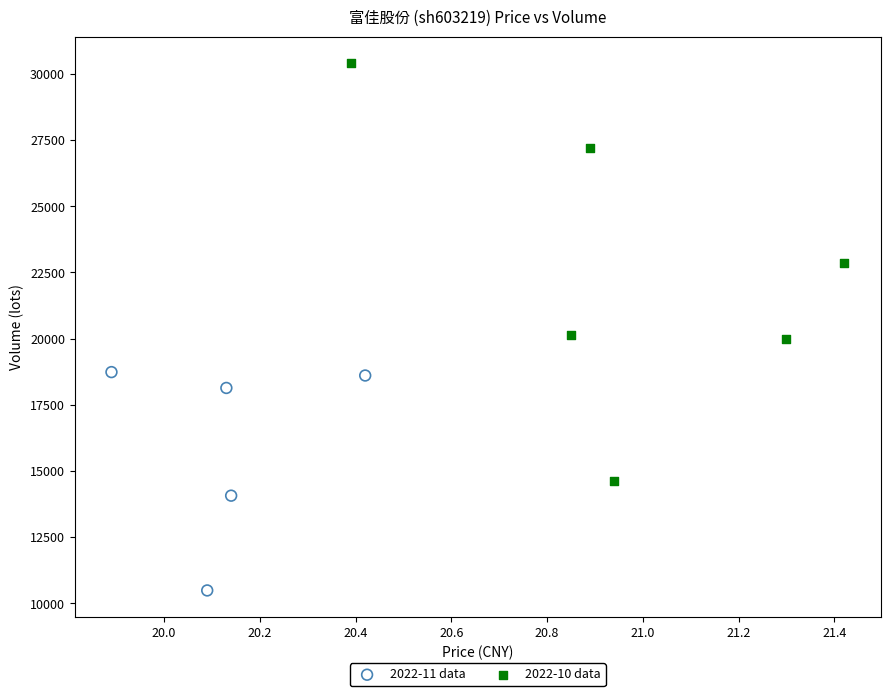

Which series has the largest Y range (max minus min)?

2022-10 data